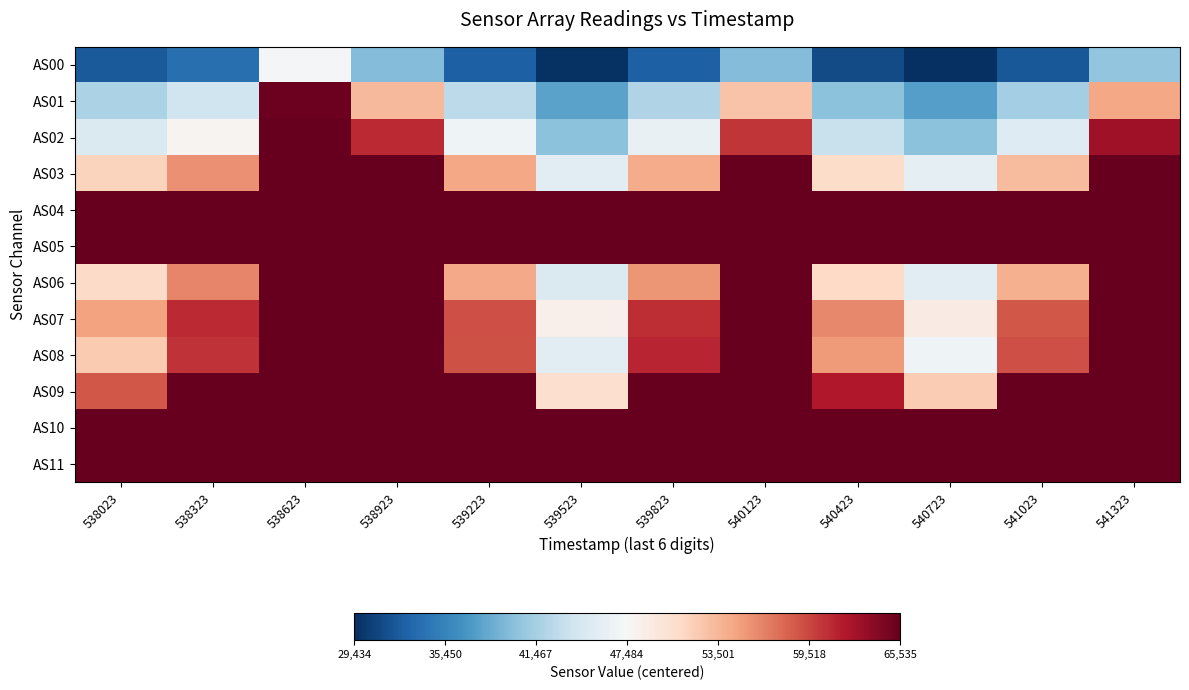

Reading right to left, extract all data points from this chart.

AS00: 541323=-7132.5	541023=-15284.5	540723=-18050.5	540423=-16192.5	540123=-7818.5	539823=-14742.5	539523=-17770.5	539223=-14732.5	538923=-7847.5	538623=-196.5	538323=-13642.5	538023=-15089.5
AS01: 541323=6984.5	541023=-6088.5	540723=-9950.5	540423=-7367.5	540123=5132.5	539823=-5378.5	539523=-9654.5	539223=-4768.5	538923=5883.5	538623=17696.5	538323=-3554.5	538023=-5686.5
AS02: 541323=15271.5	541023=-2265.5	540723=-7472.5	540423=-4049.5	540123=12852.5	539823=-1363.5	539523=-7392.5	539223=-817.5	538923=13476.5	538623=18050.5	538323=432.5	538023=-2625.5
AS03: 541323=18050.5	541023=5726.5	540723=-1596.5	540423=3257.5	540123=18050.5	539823=6766.5	539523=-1864.5	539223=7011.5	538923=18050.5	538623=18050.5	538323=8289.5	538023=3955.5
AS04: 541323=18050.5	541023=18050.5	540723=18050.5	540423=18050.5	540123=18050.5	539823=18050.5	539523=18050.5	539223=18050.5	538923=18050.5	538623=18050.5	538323=18050.5	538023=18050.5
AS05: 541323=18050.5	541023=18050.5	540723=18050.5	540423=18050.5	540123=18050.5	539823=18050.5	539523=18050.5	539223=18050.5	538923=18050.5	538623=18050.5	538323=18050.5	538023=18050.5
AS06: 541323=18050.5	541023=6438.5	540723=-2103.5	540423=3576.5	540123=18050.5	539823=7958.5	539523=-2668.5	539223=6862.5	538923=18050.5	538623=18050.5	538323=8883.5	538023=3483.5
AS07: 541323=18050.5	541023=11191.5	540723=1470.5	540423=8659.5	540123=18050.5	539823=13291.5	539523=888.5	539223=11585.5	538923=18050.5	538623=18050.5	538323=13437.5	538023=7266.5
AS08: 541323=18050.5	541023=11618.5	540723=-790.5	540423=7718.5	540123=18050.5	539823=13777.5	539523=-1987.5	539223=11428.5	538923=18050.5	538623=18050.5	538323=13019.5	538023=4754.5
AS09: 541323=18050.5	541023=18050.5	540723=4554.5	540423=14488.5	540123=18050.5	539823=18050.5	539523=3098.5	539223=18050.5	538923=18050.5	538623=18050.5	538323=18050.5	538023=11155.5
AS10: 541323=18050.5	541023=18050.5	540723=18050.5	540423=18050.5	540123=18050.5	539823=18050.5	539523=18050.5	539223=18050.5	538923=18050.5	538623=18050.5	538323=18050.5	538023=18050.5
AS11: 541323=18050.5	541023=18050.5	540723=18050.5	540423=18050.5	540123=18050.5	539823=18050.5	539523=18050.5	539223=18050.5	538923=18050.5	538623=18050.5	538323=18050.5	538023=18050.5